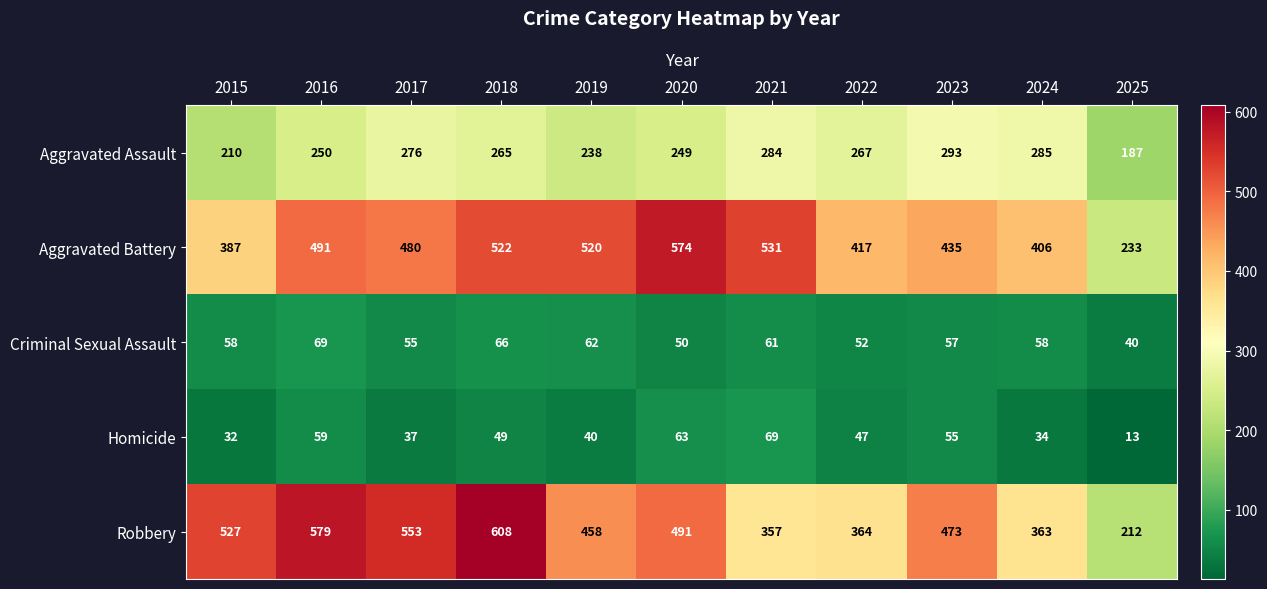

Which series has the widest spread of values?

Robbery